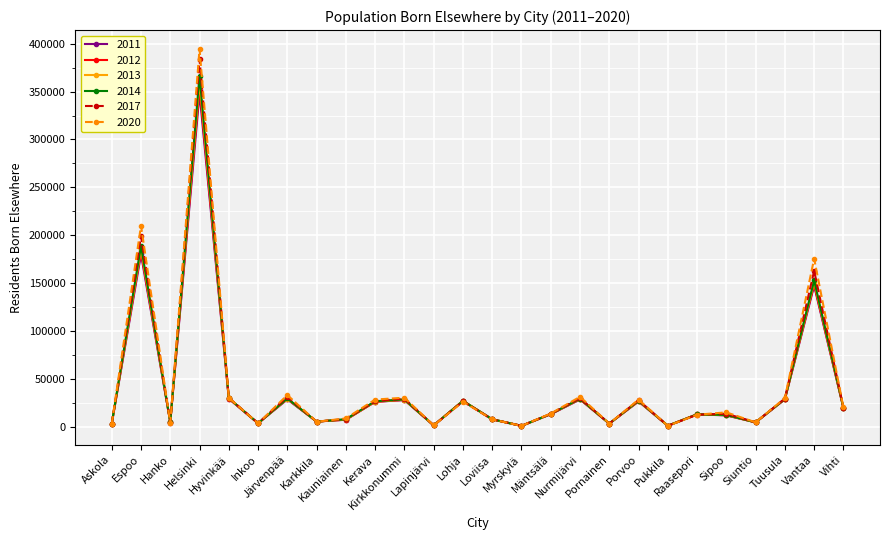

The 2017 series shows 4768 at Siuntio. True or false?

True